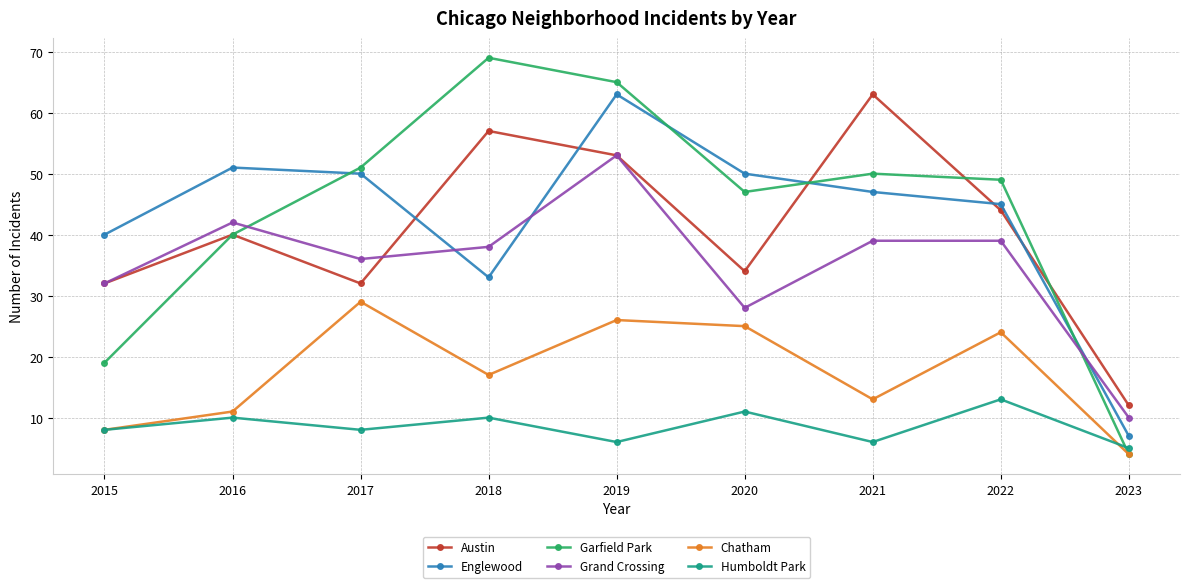

At how many categories does at least one series exceed 56?

3